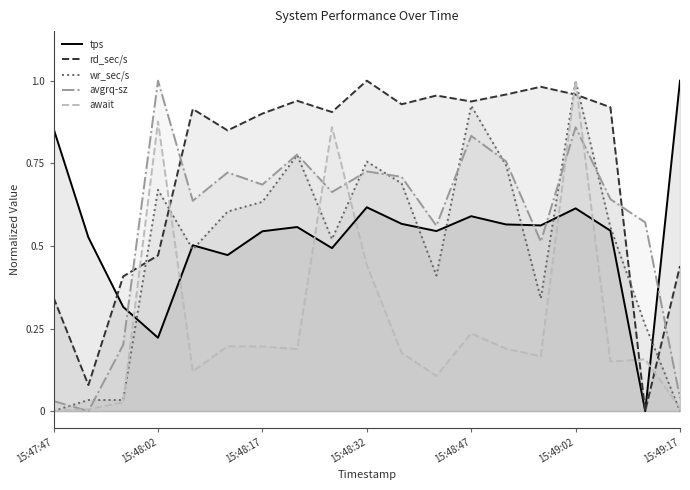

What is the label of the 1st point from the left?

15:47:47